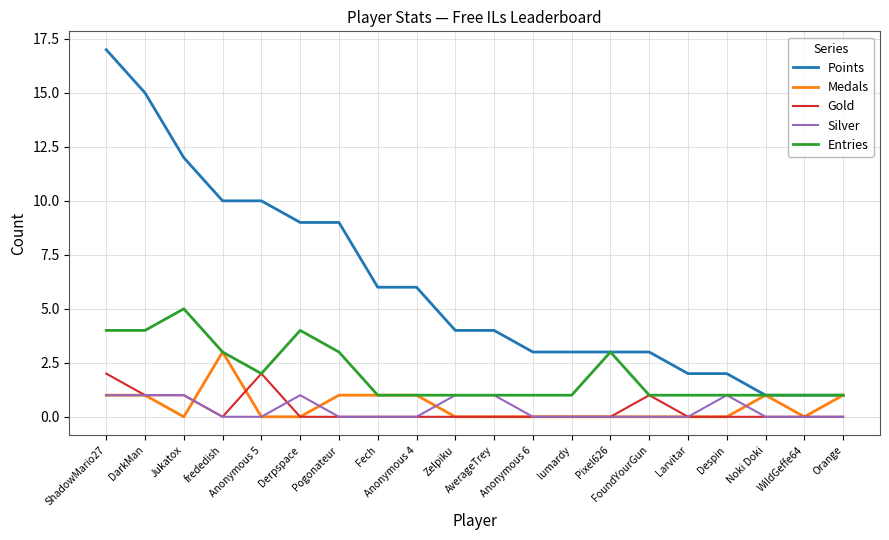

At which category is the sum across all series the highest?

ShadowMario27